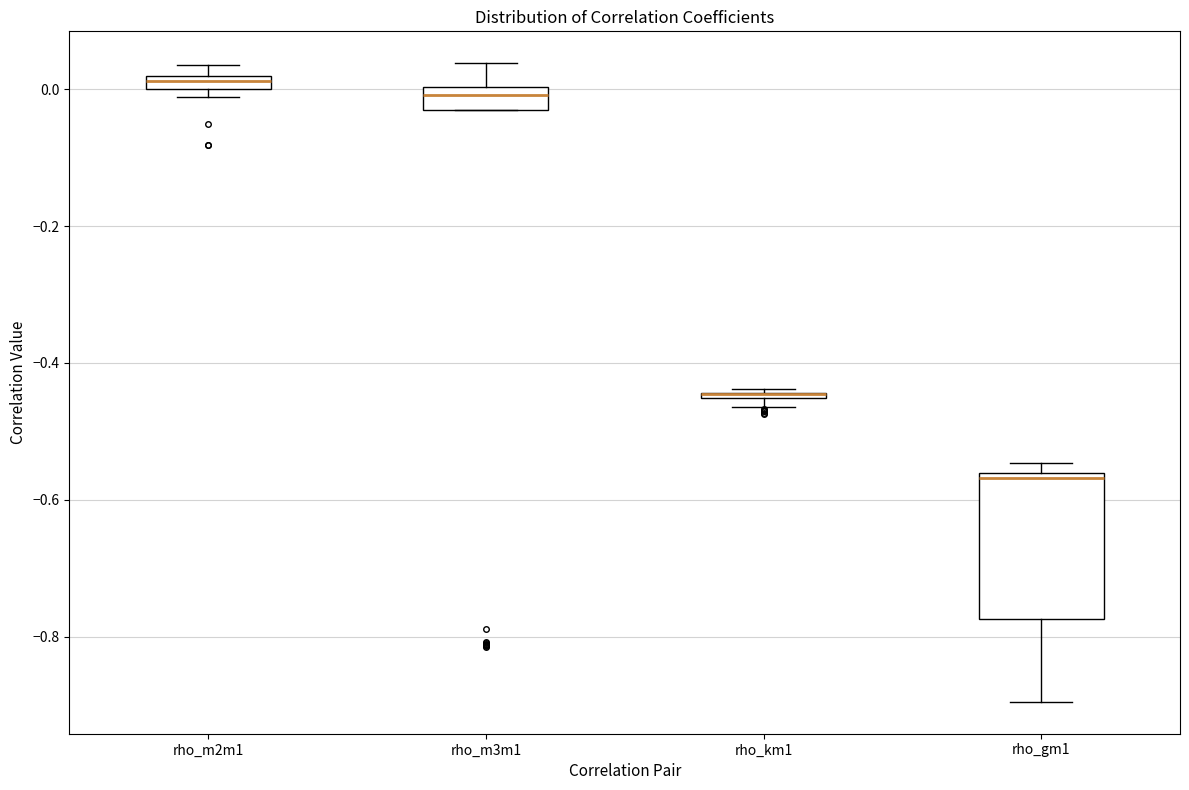

Which box is the tallest, from its lower edge to its upper edge?

rho_gm1